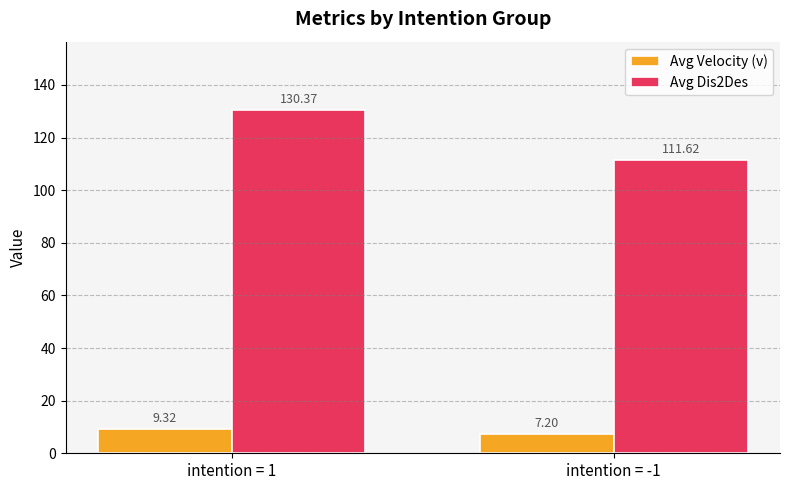

Is it true that Avg Velocity (v) equals 9.3 at intention = 1?

True